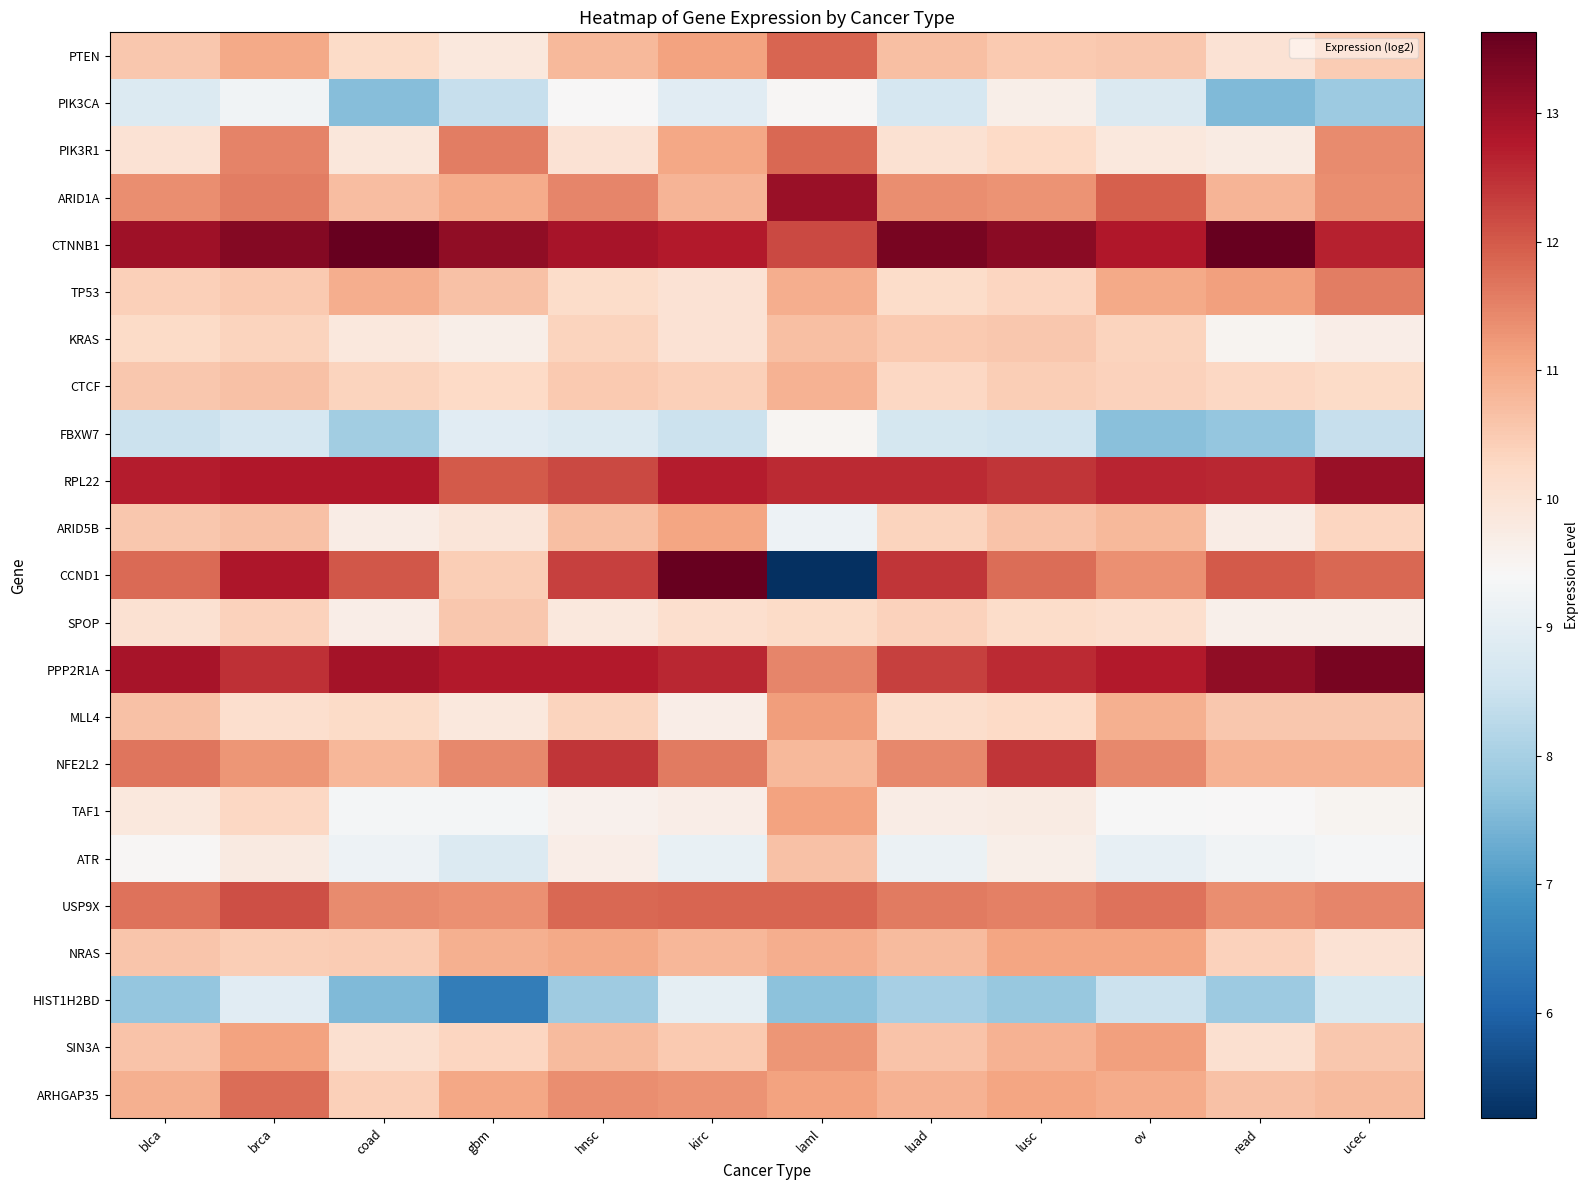

At which category is the sum across all series the highest?

brca